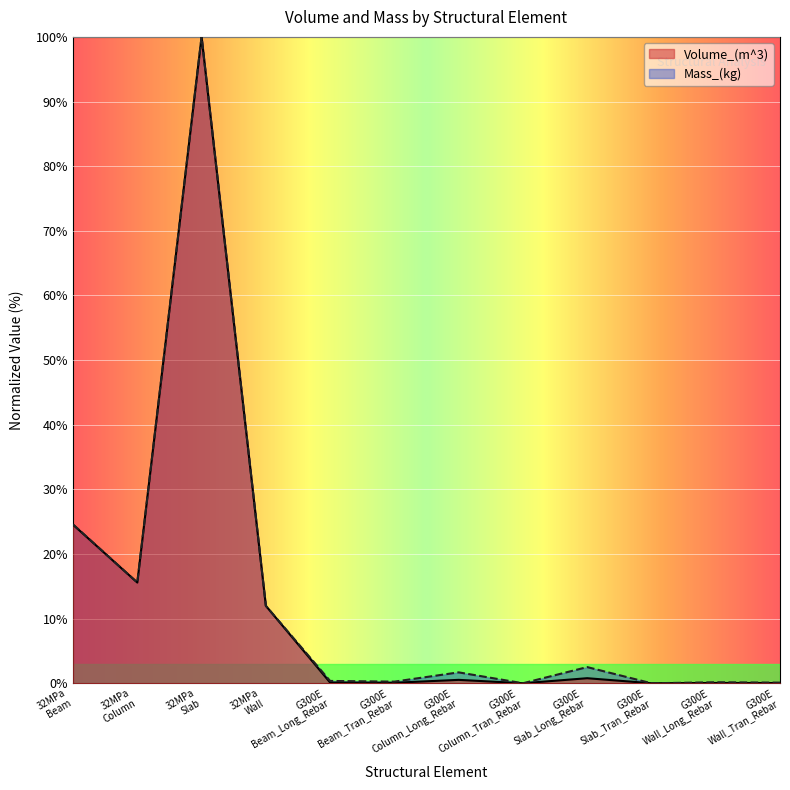

Rank the series by their maximum value, from lowest to highest.

Volume_(m^3), Mass_(kg)